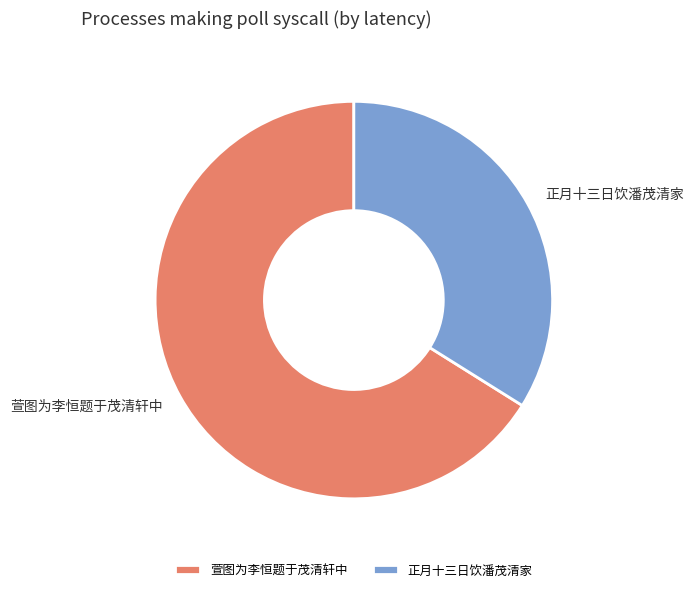

Is the sum of 正月十三日饮潘茂清家 and 萱图为李恒题于茂清轩中 greater than half?

Yes